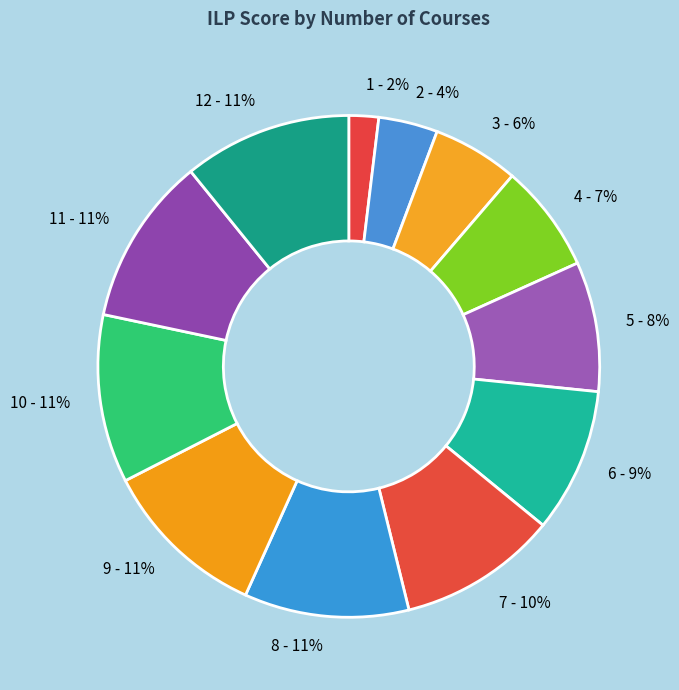

Is there any slice that represents more than half of the pie?

No